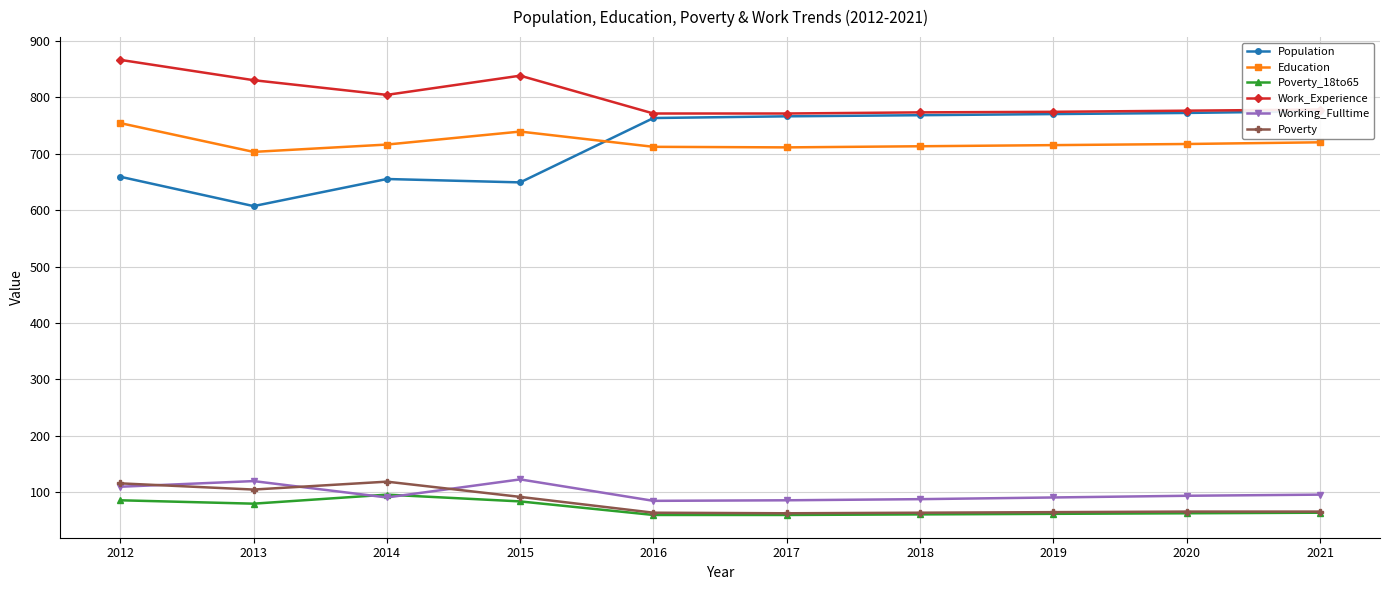

Between 2020 and 2018, which is larger?

2020